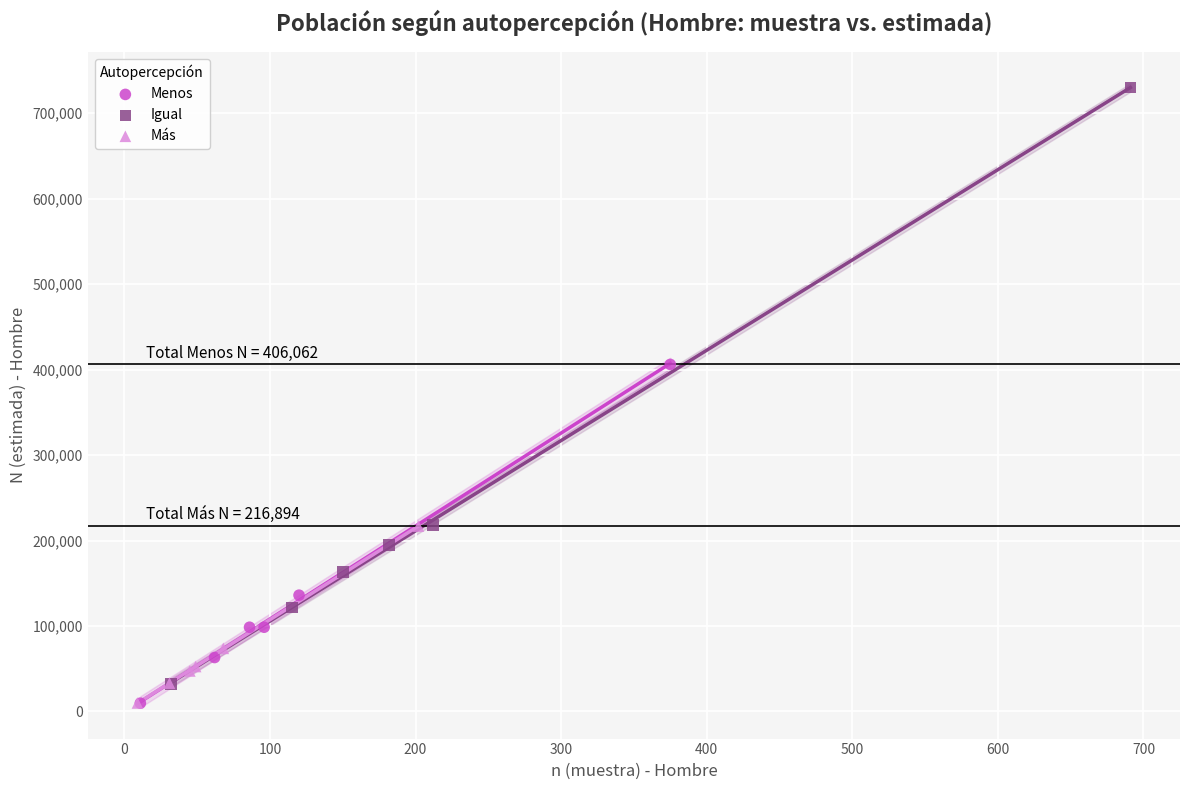

Which series has the largest Y range (max minus min)?

Igual